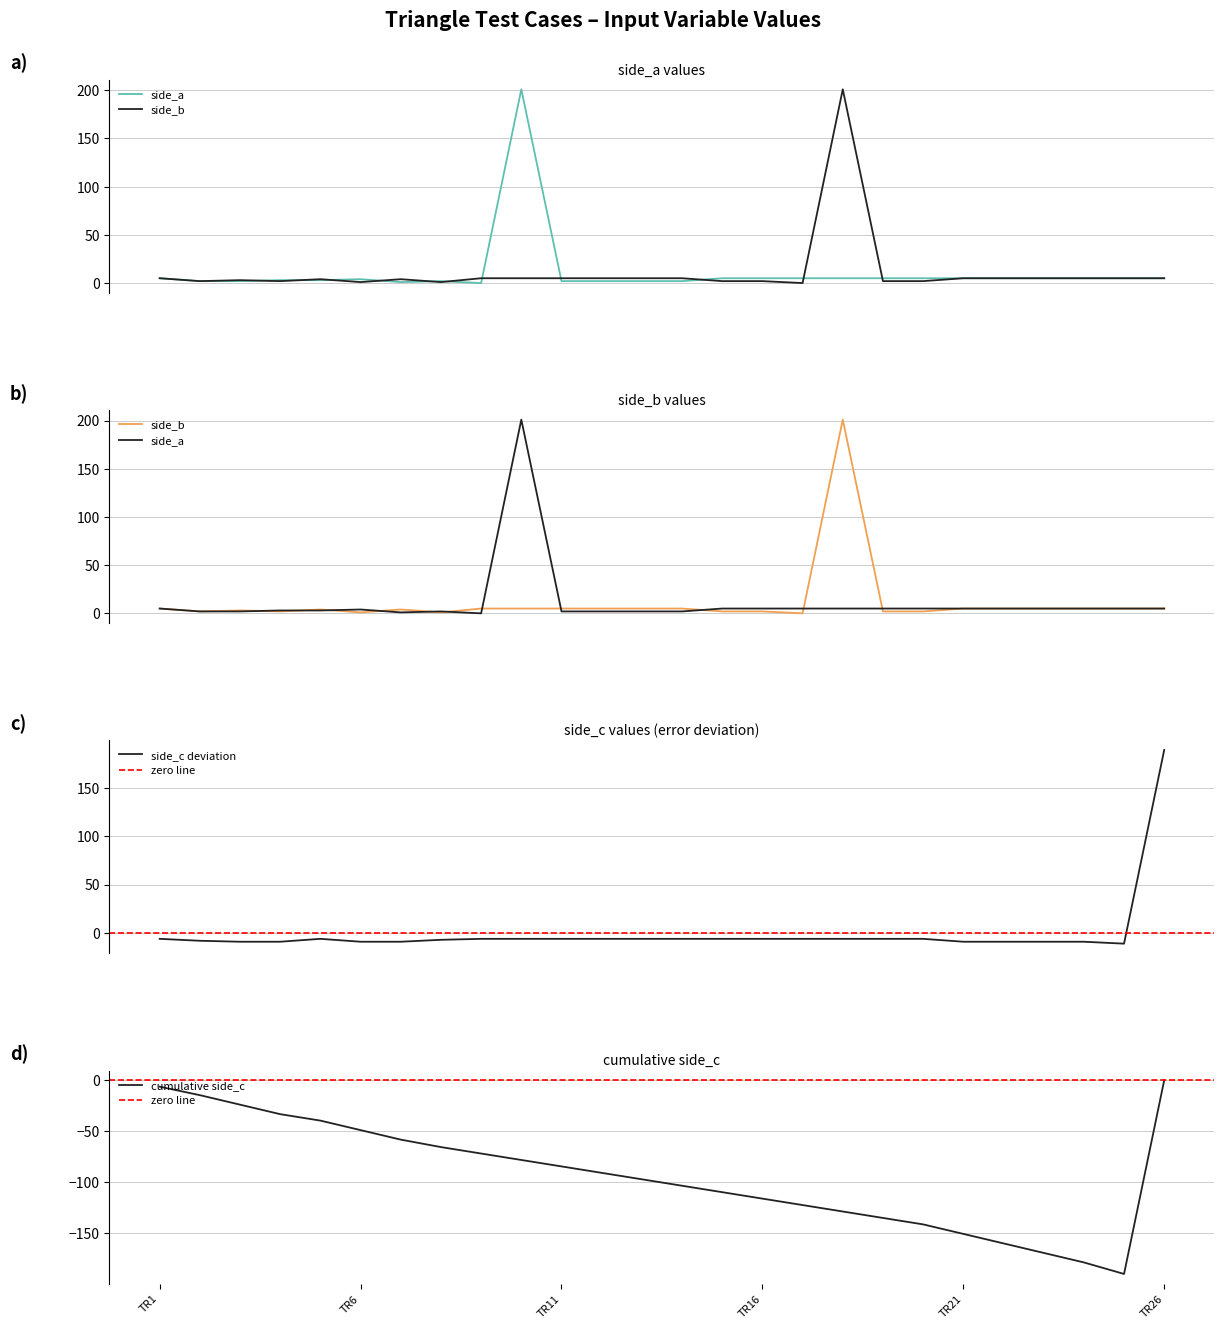

Which label corresponds to the smallest value in the chart?

TR25